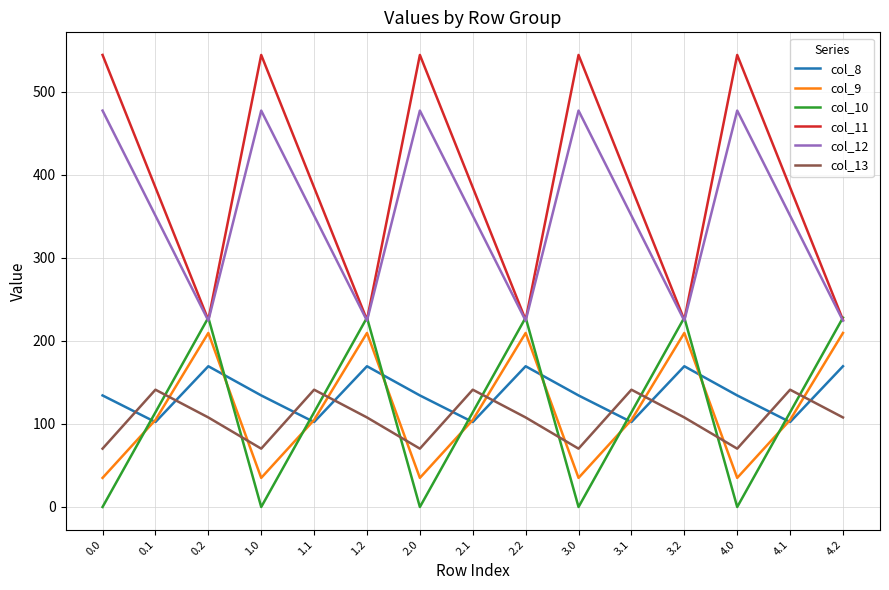

The value of col_11 at 0.2 is 225.2. True or false?

True